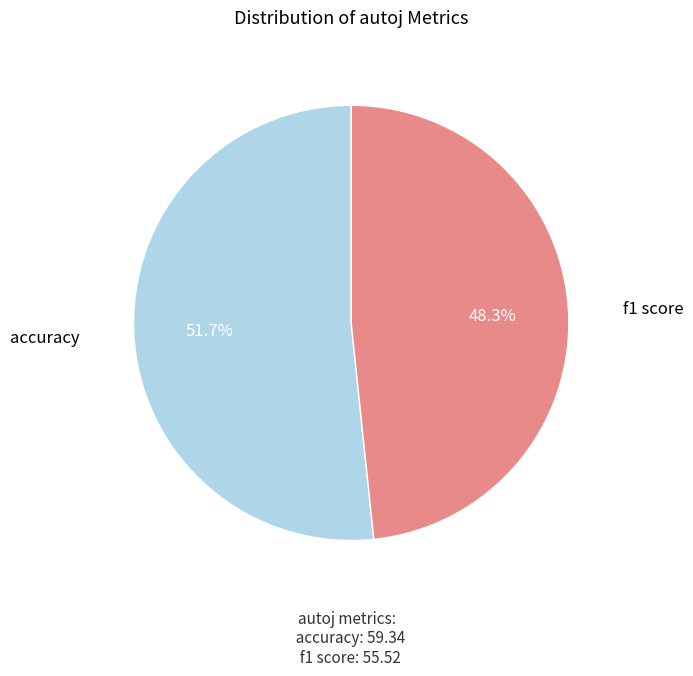

Is there any slice that represents more than half of the pie?

Yes